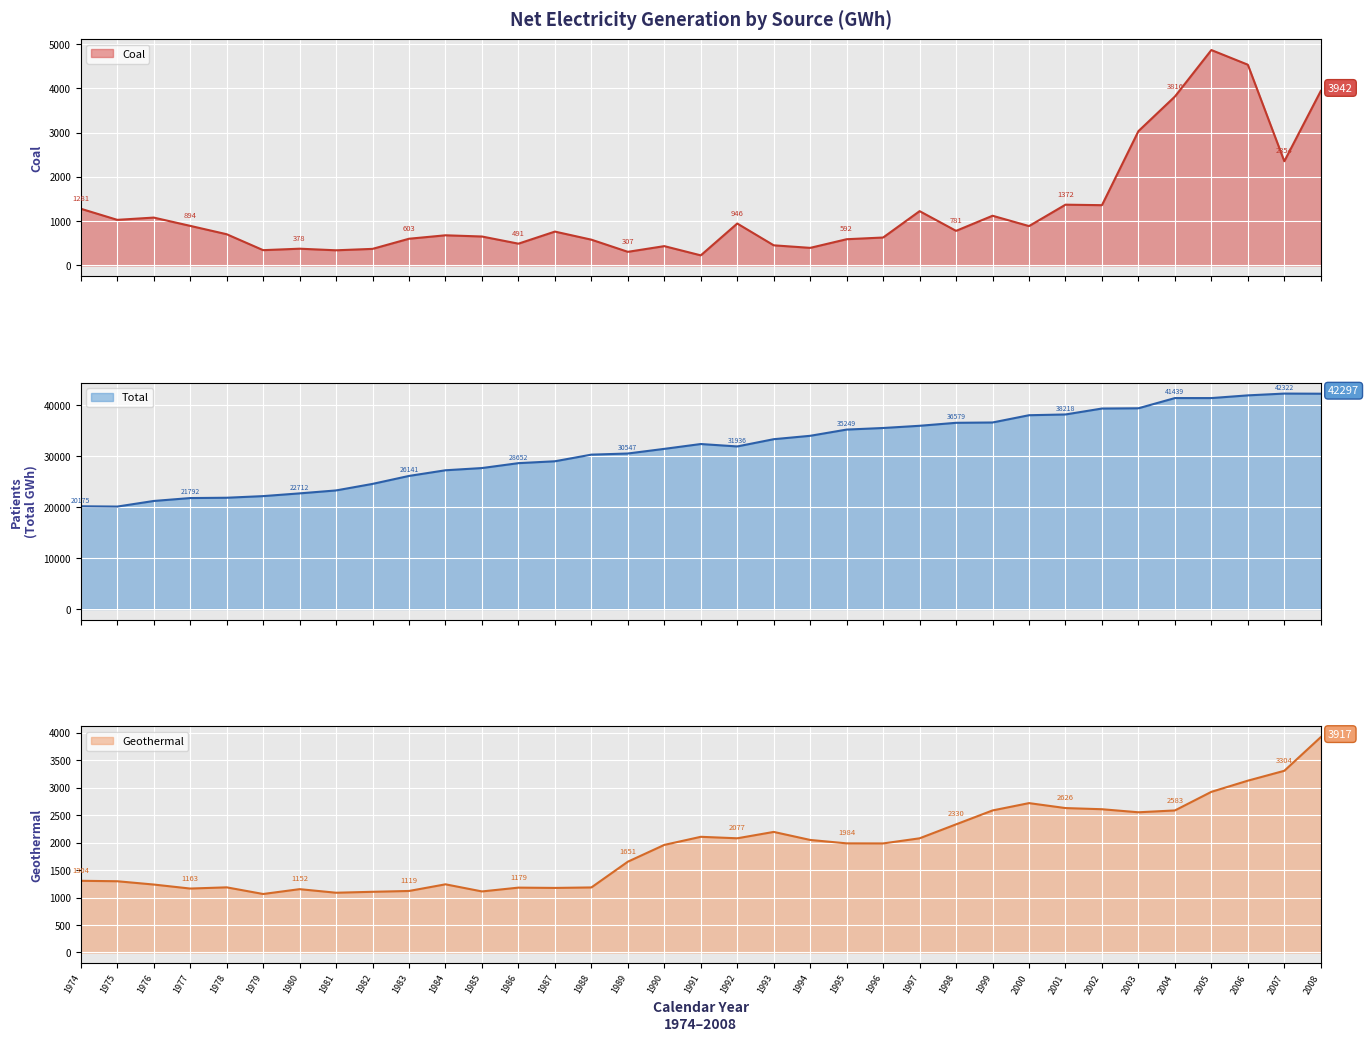

Which category has the lowest value across all series?

1991